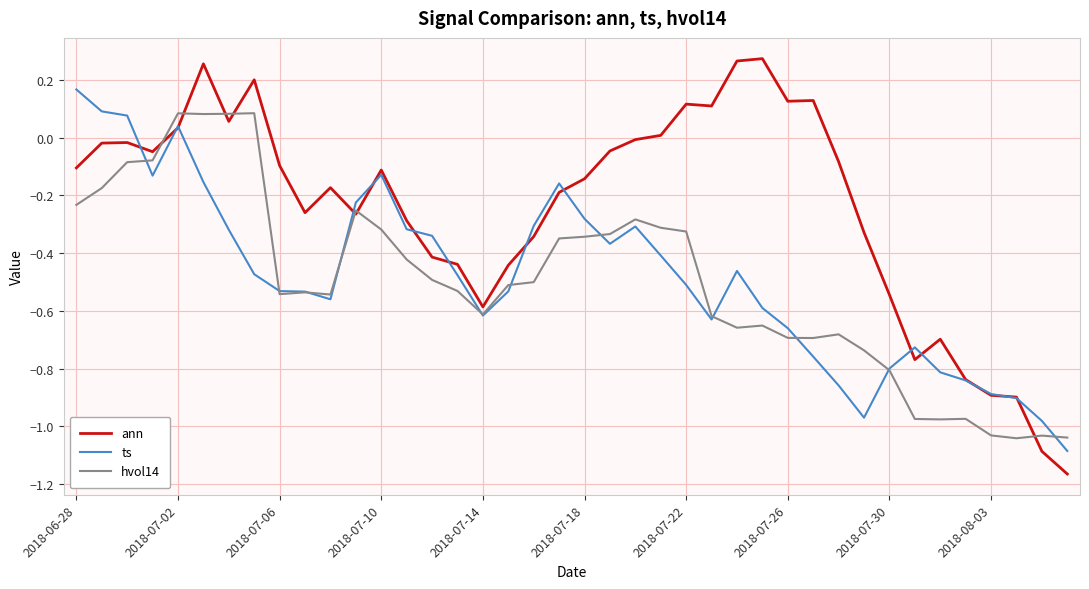

What is the sum of all hvol14 values?

-20.0